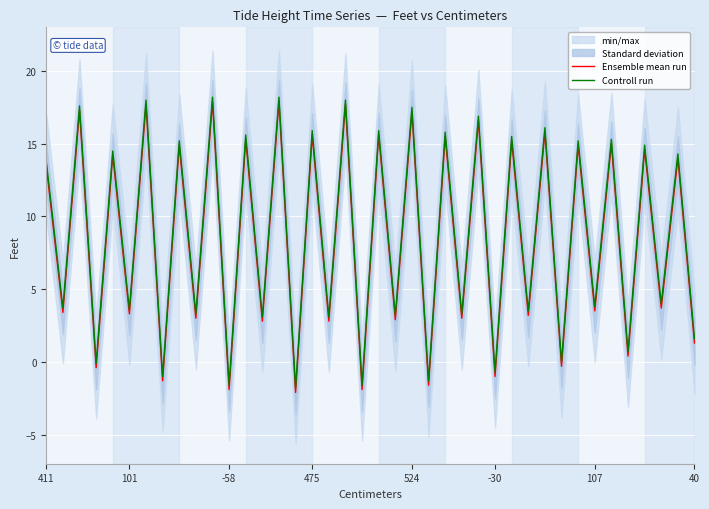

How many interior local valleys does the Ensemble mean run series have?

19